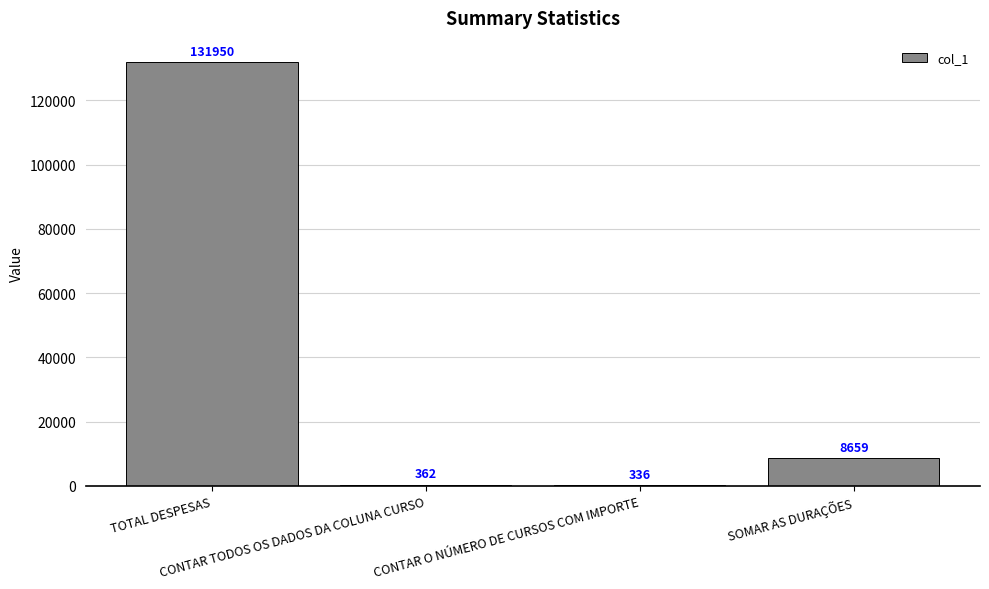

What position from the right is SOMAR AS DURAÇÕES?

1